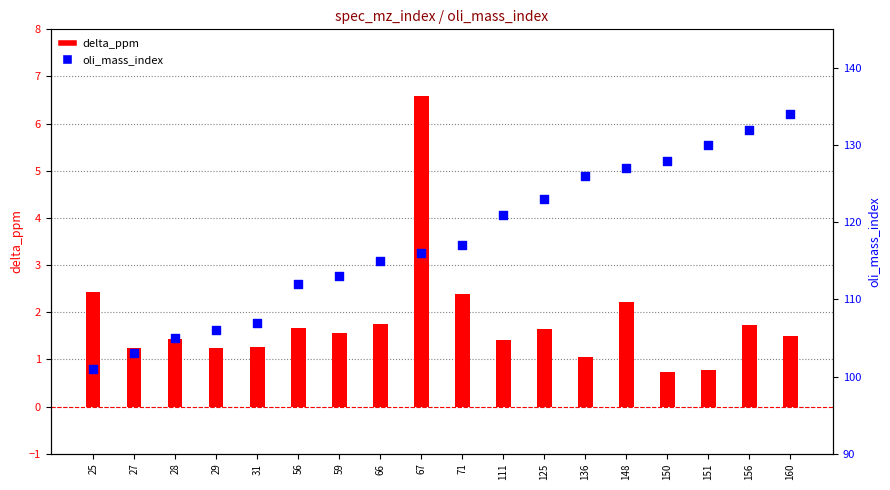

Which series reaches the maximum Y coordinate?

oli_mass_index